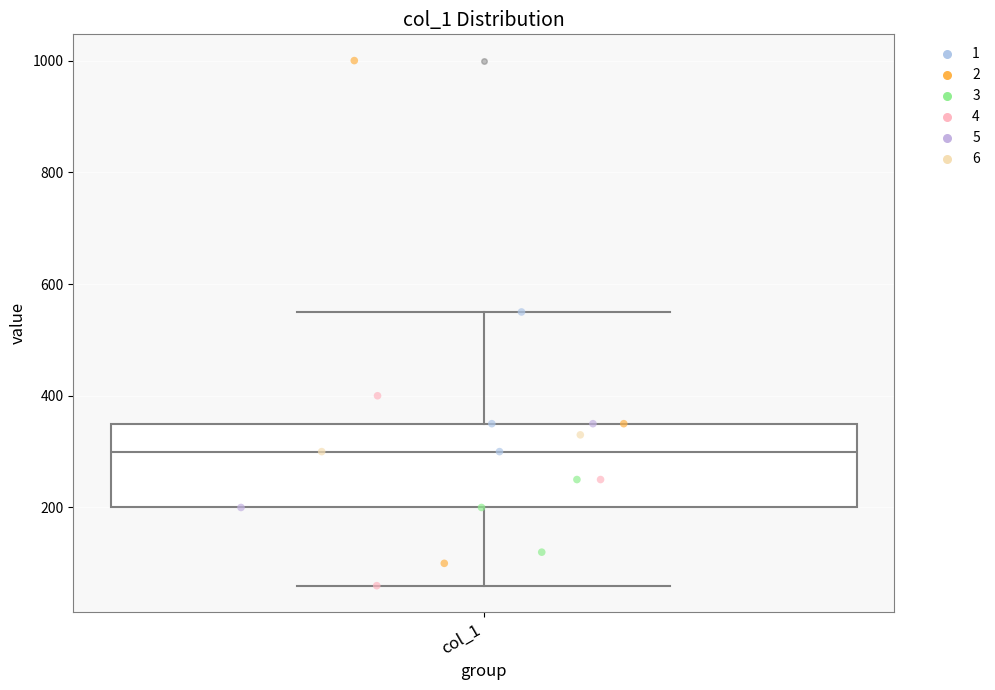

Transcribe this box plot: give where the median line is, the range the box spans, and where the two whiskers end, as read against the y-axis. The values are not printed on the chart, so give them approximately, as read against the axis.

median 300, box 200 to 360, whiskers 60 to 560